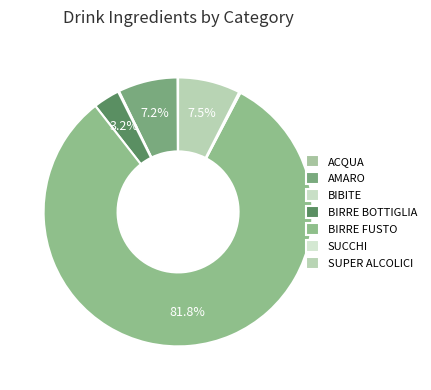

To the nearest percent, what is the difference between the largest and smallest slice percentages?

82%